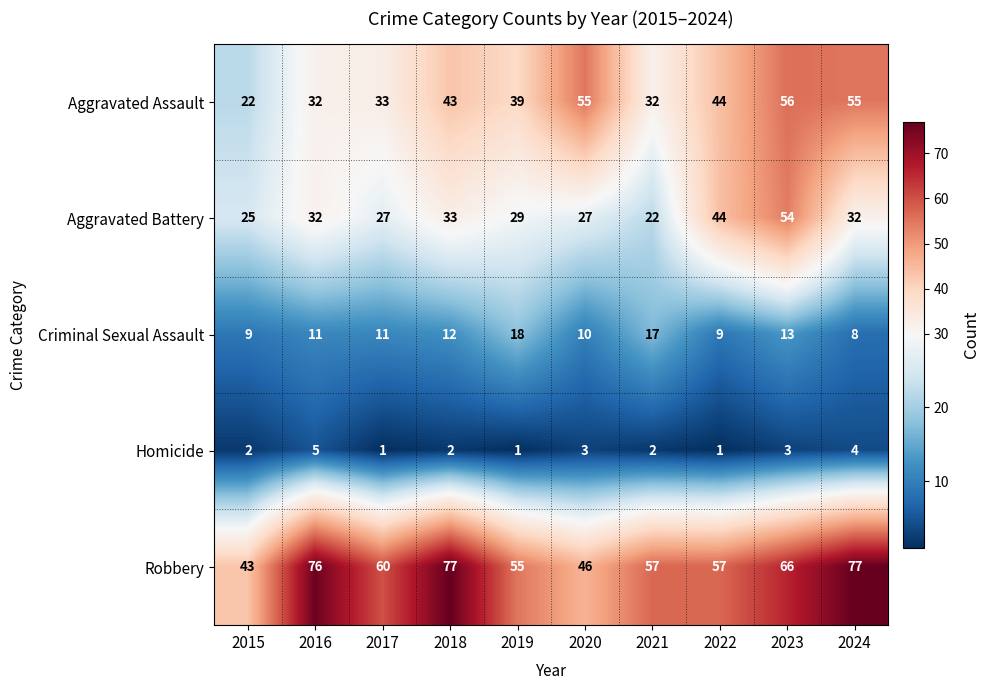

What is the spread (max minus min) of values at 2022?

56